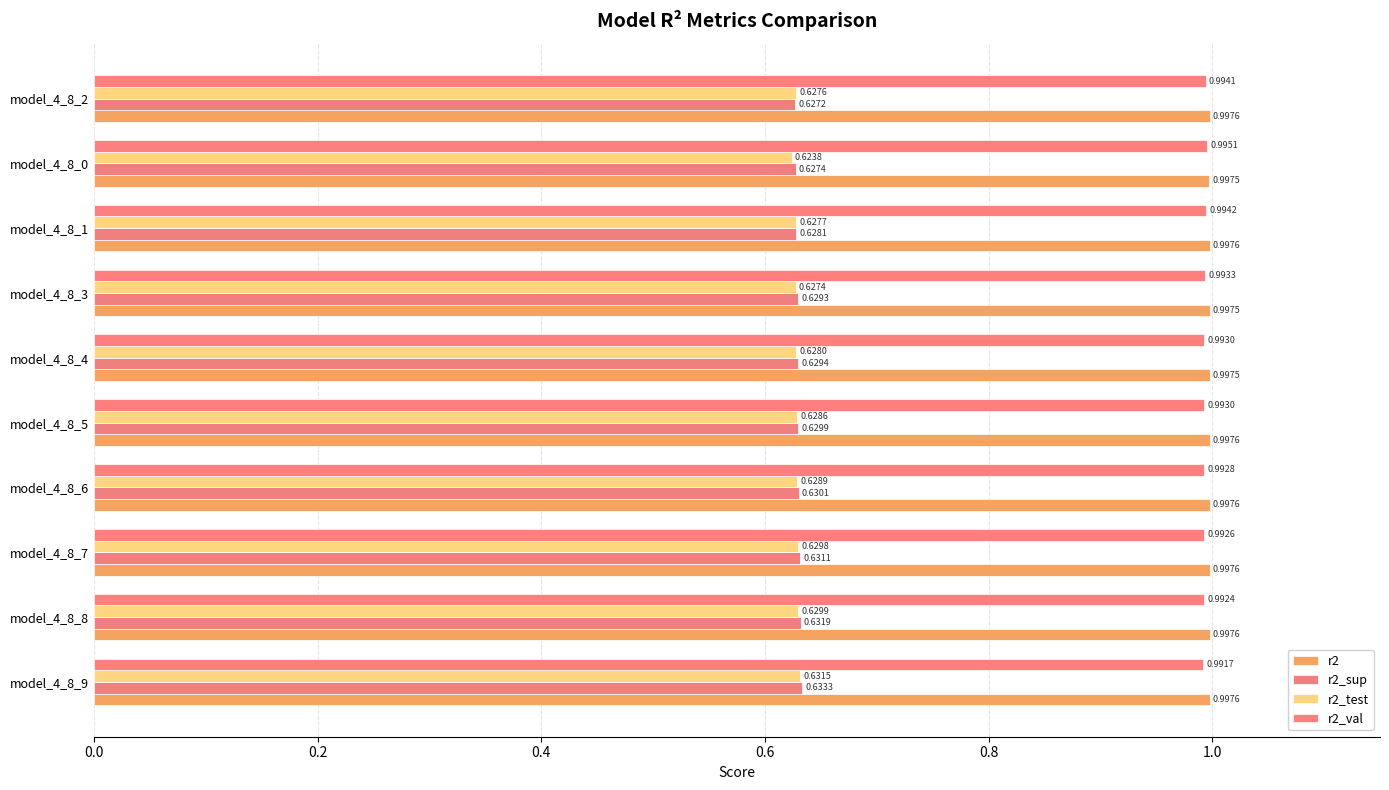

Reading left to right, list all the values displayed in this chart.

r2: 1.0	1.0	1.0	1.0	1.0	1.0	1.0	1.0	1.0	1.0
r2_sup: 0.6	0.6	0.6	0.6	0.6	0.6	0.6	0.6	0.6	0.6
r2_test: 0.6	0.6	0.6	0.6	0.6	0.6	0.6	0.6	0.6	0.6
r2_val: 1.0	1.0	1.0	1.0	1.0	1.0	1.0	1.0	1.0	1.0